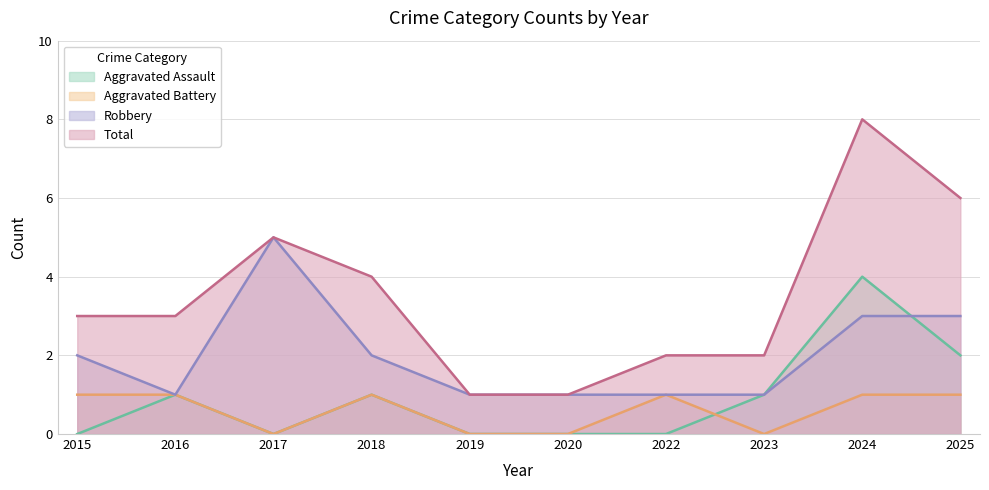

At which label does Aggravated Assault reach its peak?

2024